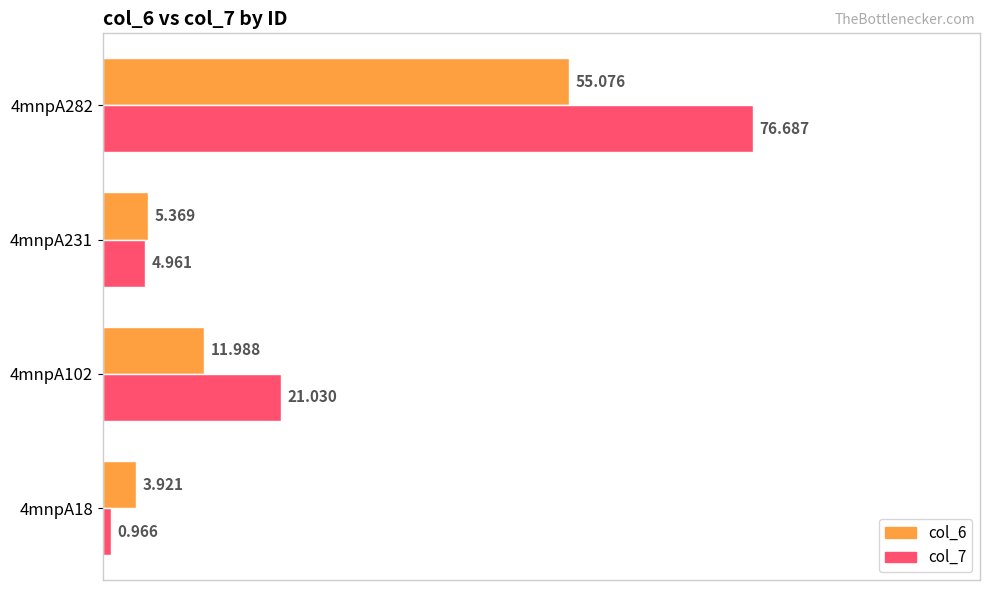

Rank the series by their average value, from lowest to highest.

col_6, col_7